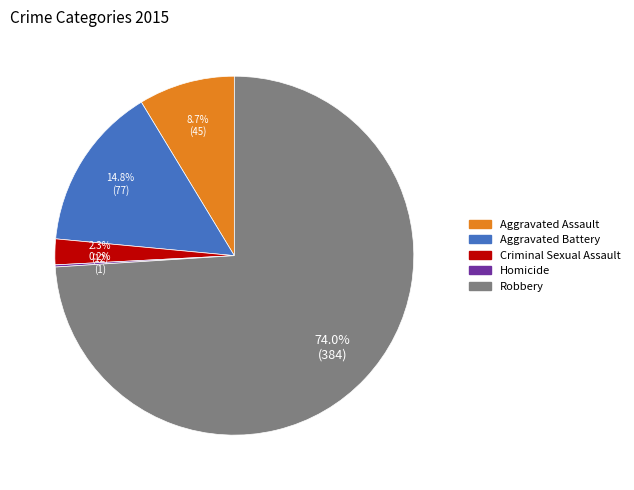

To the nearest percent, what portion does Aggravated Battery represent?

15%